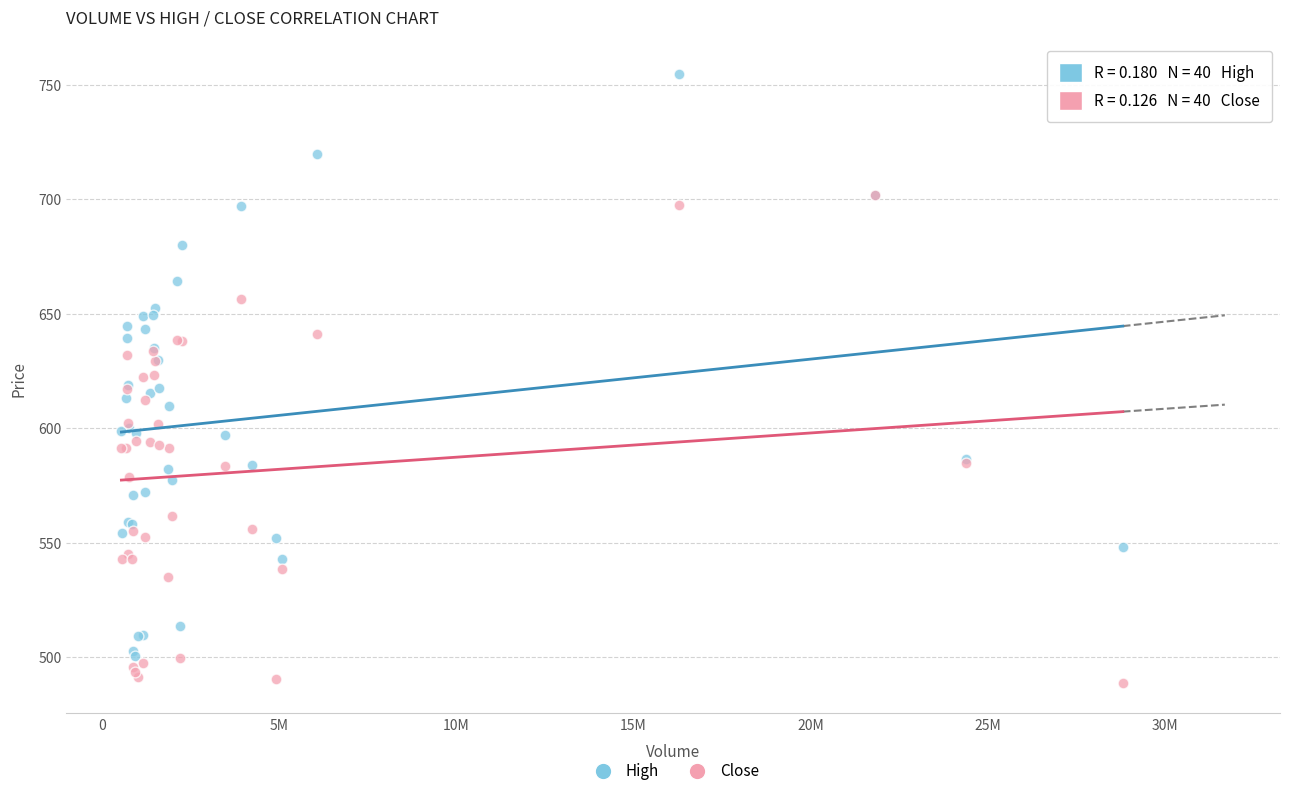

Which series contains the lowest Y value?

Close